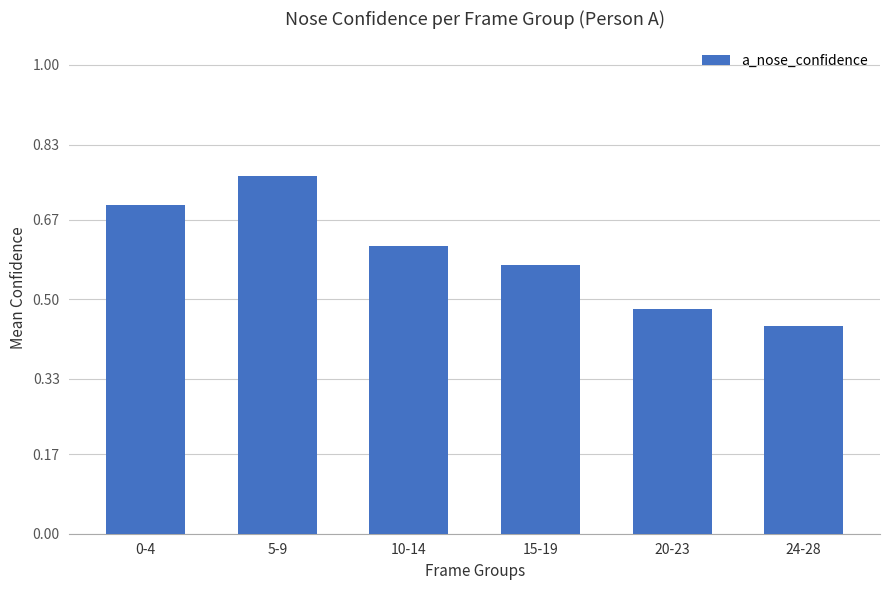

Which category has the highest value across all series?

5-9